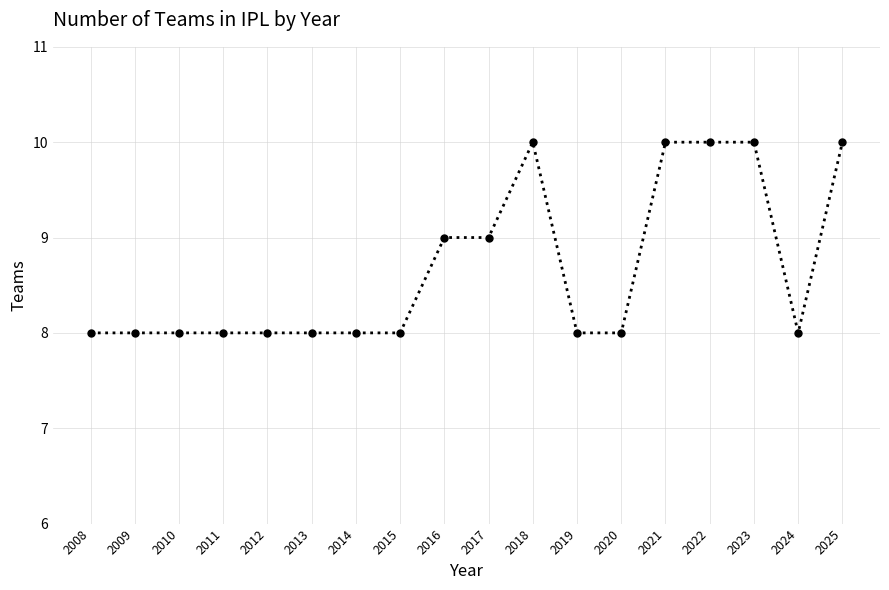

What value does the data have at 2018?

10